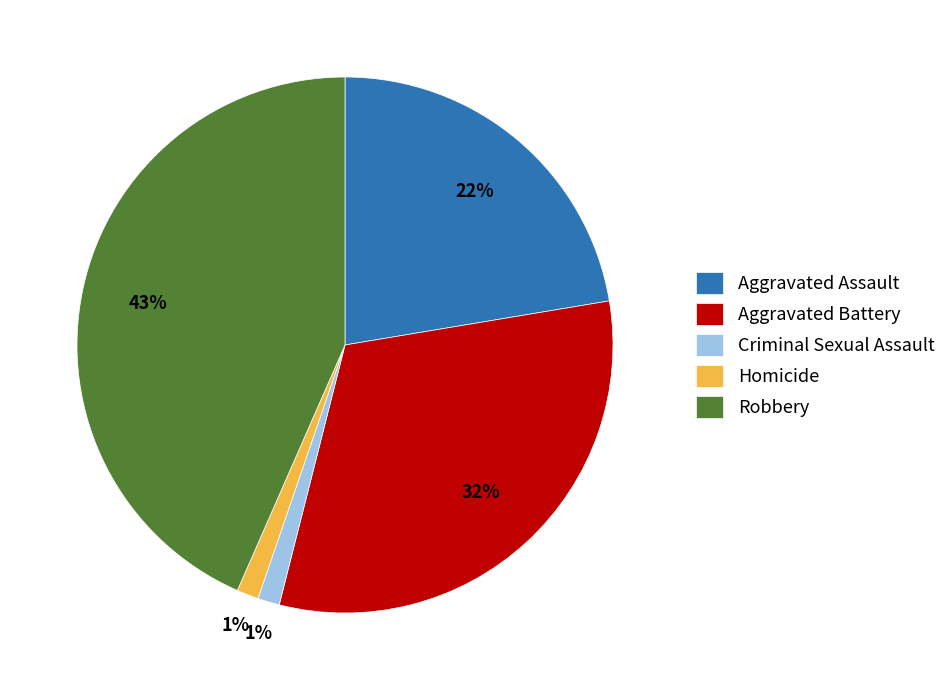

Does Homicide account for over 50% of the chart?

No